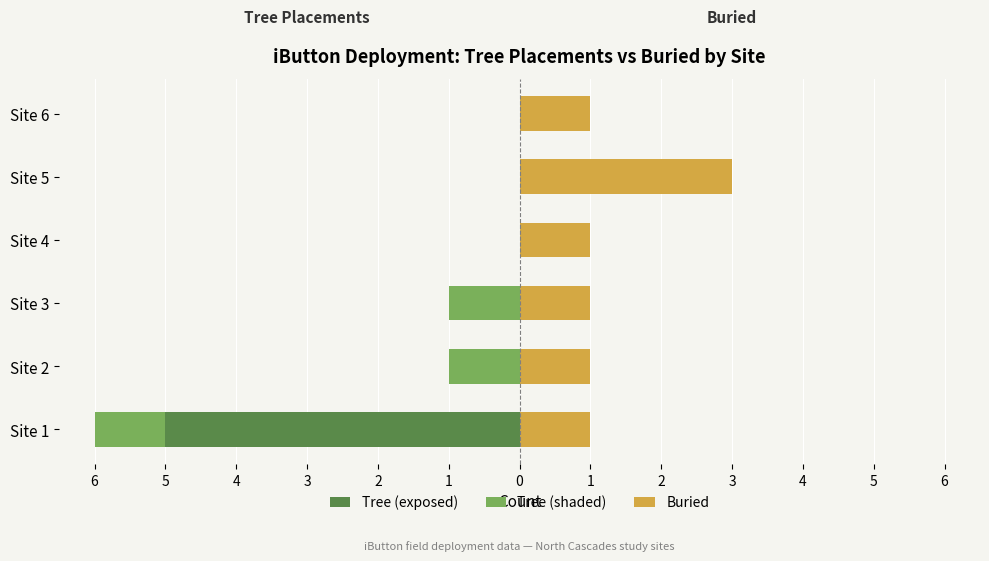

Which has a higher value, Site 1 or Site 4?

Site 4